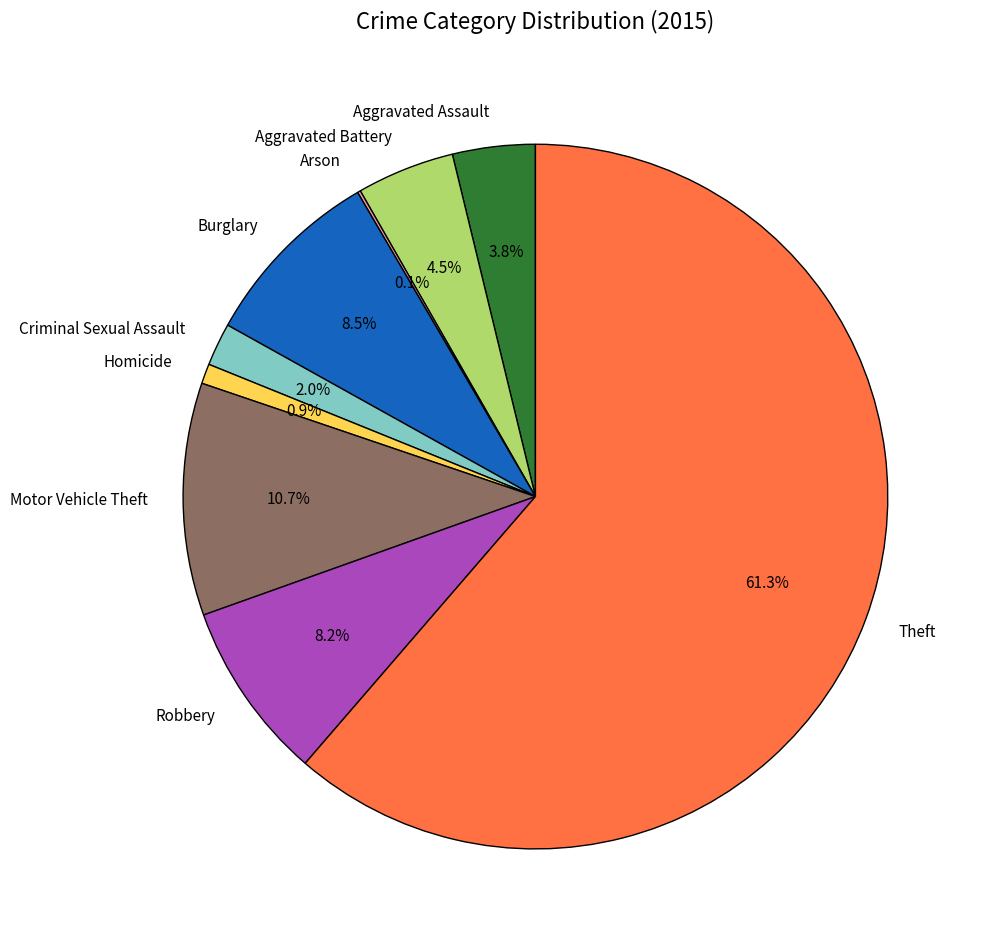

Is there any slice that represents more than half of the pie?

Yes